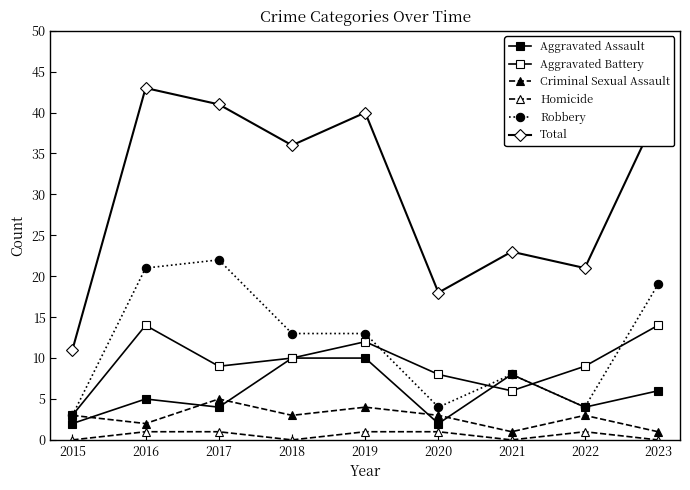

Count the number of categories in the chart.

9